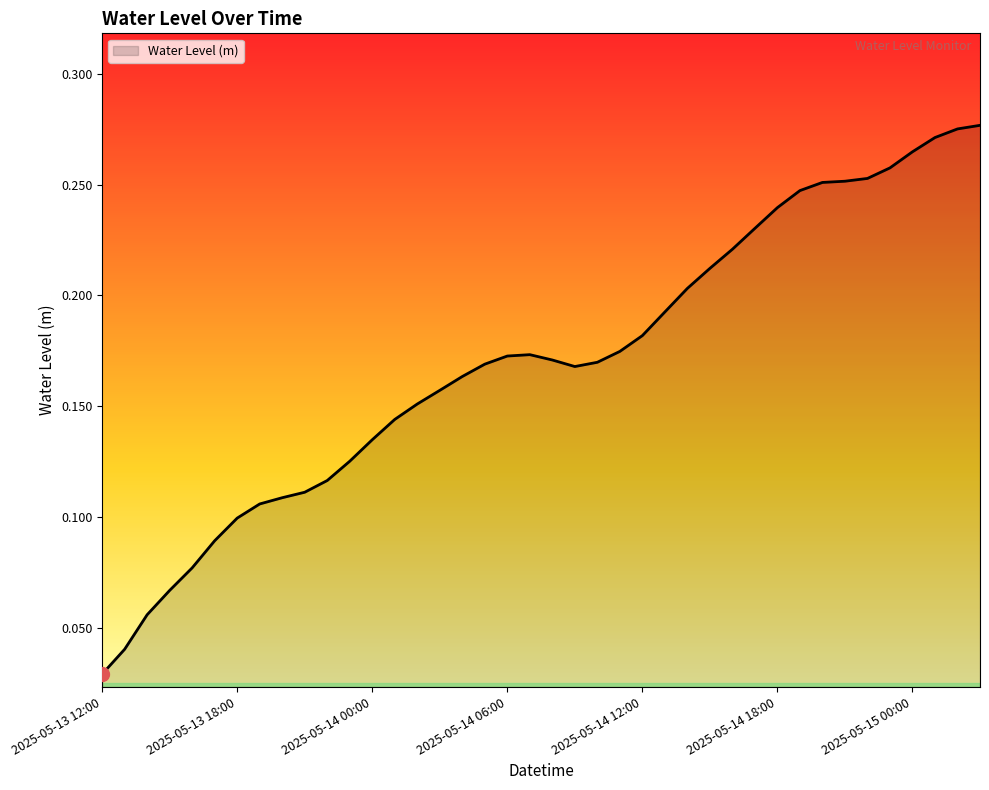

Reading left to right, extract all data points from this chart.

2025-05-13 12:00=0.0	2025-05-13 13:00=0.0	2025-05-13 14:00=0.1	2025-05-13 15:00=0.1	2025-05-13 16:00=0.1	2025-05-13 17:00=0.1	2025-05-13 18:00=0.1	2025-05-13 19:00=0.1	2025-05-13 20:00=0.1	2025-05-13 21:00=0.1	2025-05-13 22:00=0.1	2025-05-13 23:00=0.1	2025-05-14 00:00=0.1	2025-05-14 01:00=0.1	2025-05-14 02:00=0.2	2025-05-14 03:00=0.2	2025-05-14 04:00=0.2	2025-05-14 05:00=0.2	2025-05-14 06:00=0.2	2025-05-14 07:00=0.2	2025-05-14 08:00=0.2	2025-05-14 09:00=0.2	2025-05-14 10:00=0.2	2025-05-14 11:00=0.2	2025-05-14 12:00=0.2	2025-05-14 13:00=0.2	2025-05-14 14:00=0.2	2025-05-14 15:00=0.2	2025-05-14 16:00=0.2	2025-05-14 17:00=0.2	2025-05-14 18:00=0.2	2025-05-14 19:00=0.2	2025-05-14 20:00=0.3	2025-05-14 21:00=0.3	2025-05-14 22:00=0.3	2025-05-14 23:00=0.3	2025-05-15 00:00=0.3	2025-05-15 01:00=0.3	2025-05-15 02:00=0.3	2025-05-15 03:00=0.3